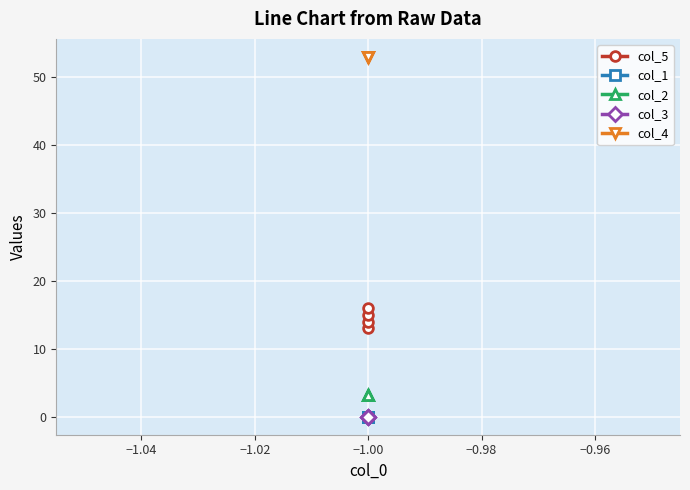

True or false: col_3 has more than 0 interior local peaks.

False